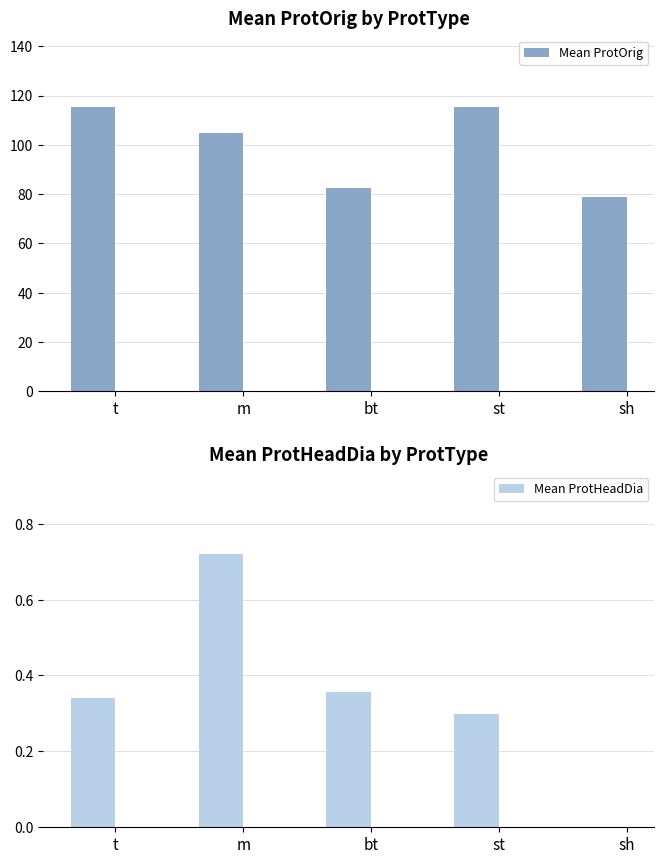

What are all the series names shown in the legend?

Mean ProtOrig, Mean ProtHeadDia